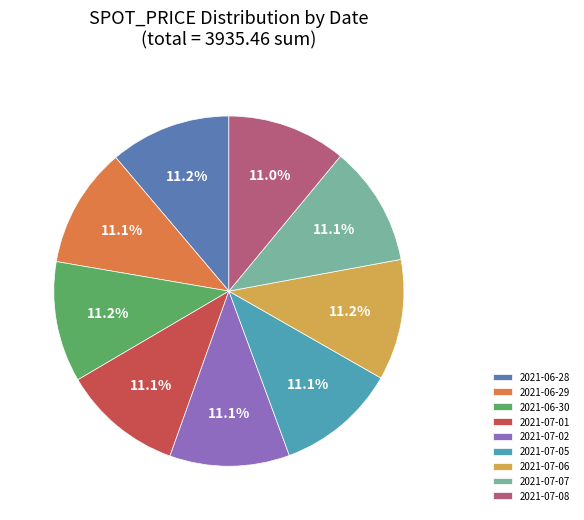

What percentage is the 2021-07-02 slice, to the nearest percent?

11%